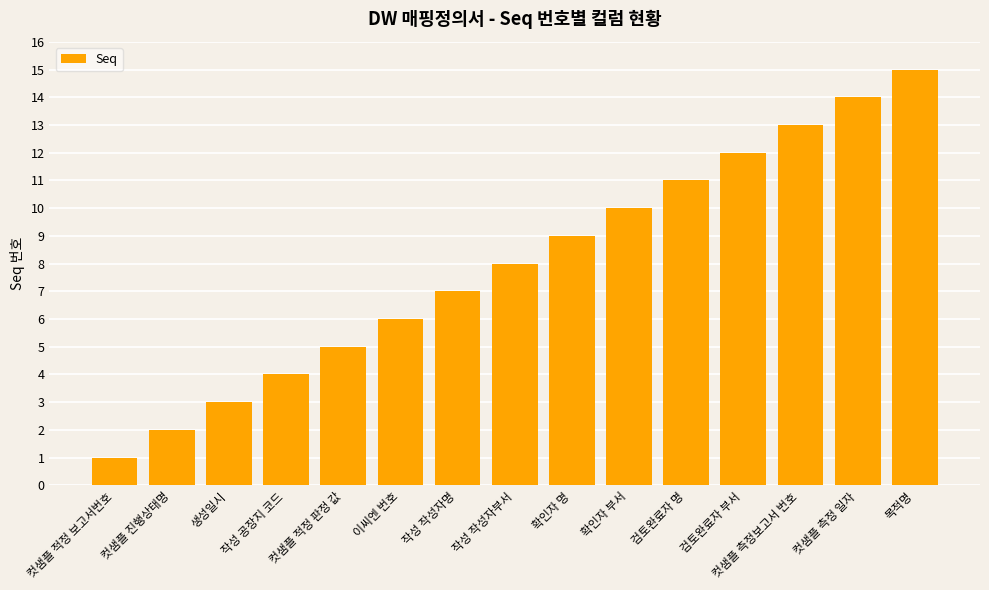

Between 컷샘플 측정 일자 and 검토완료자 명, which is larger?

컷샘플 측정 일자